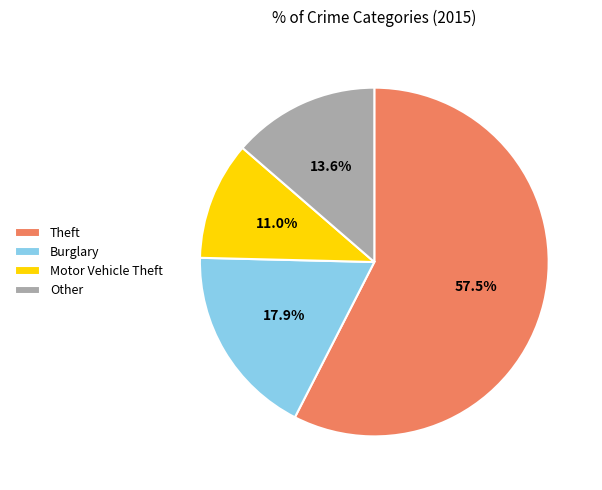

Between Other and Theft, which is larger?

Theft